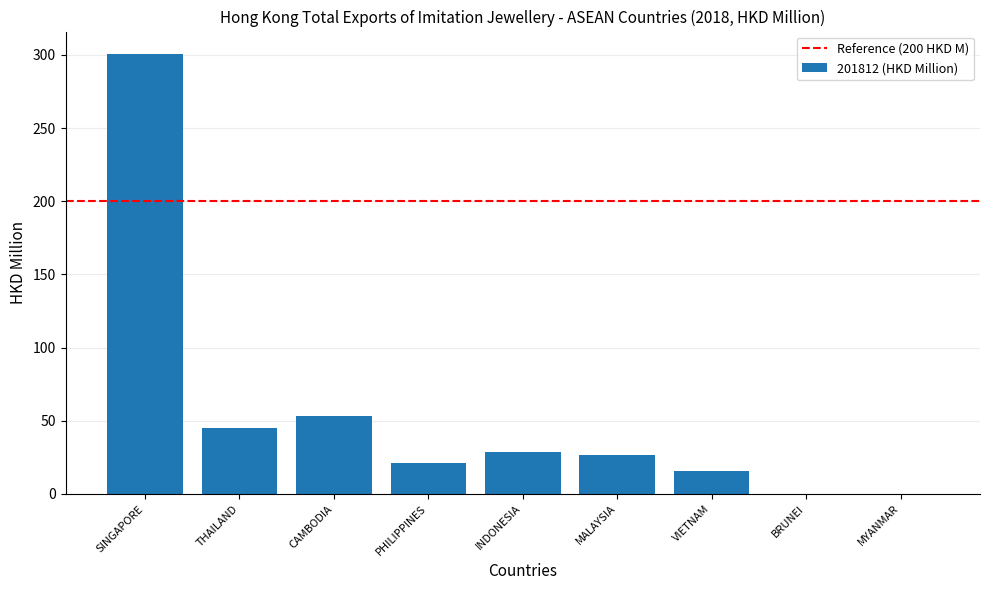

What is the sum of the values at INDONESIA and PHILIPPINES?

49.9